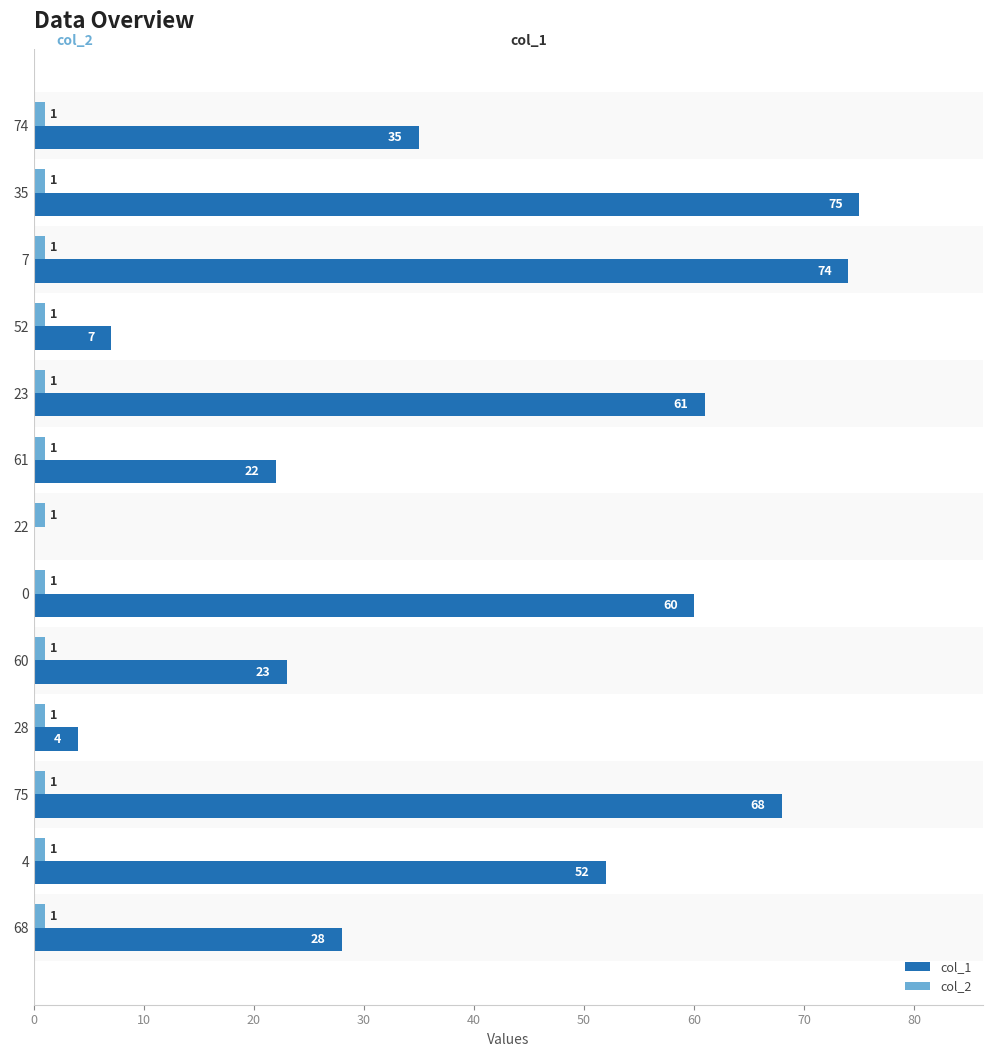

True or false: col_2 has a value of 1 at 52.

True